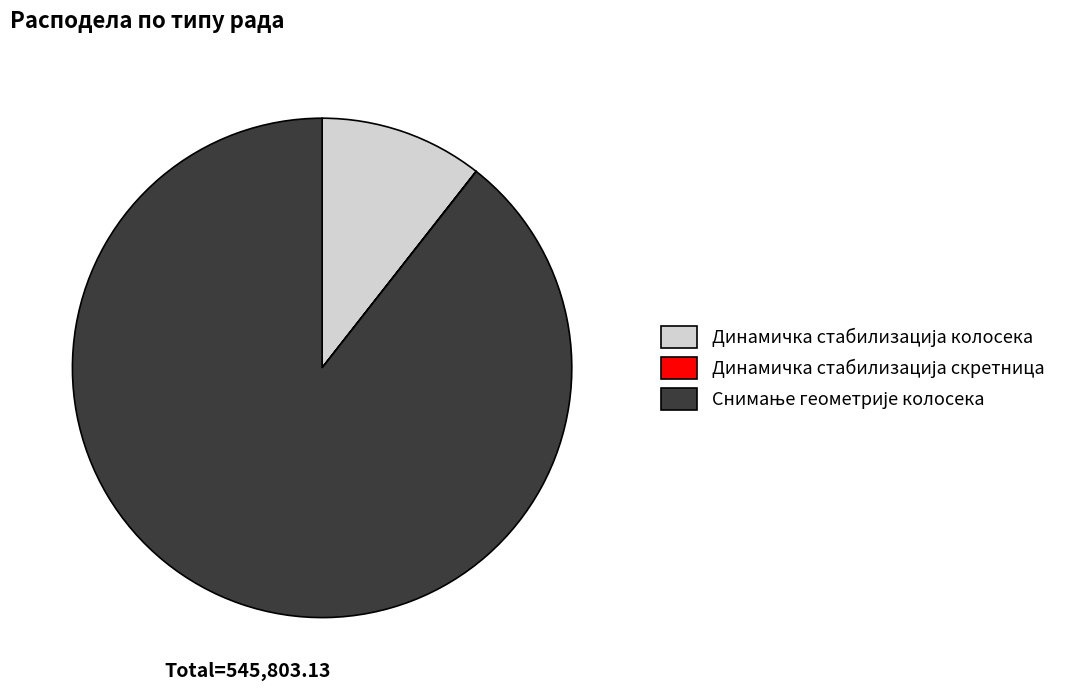

Is there a majority slice in this chart?

Yes